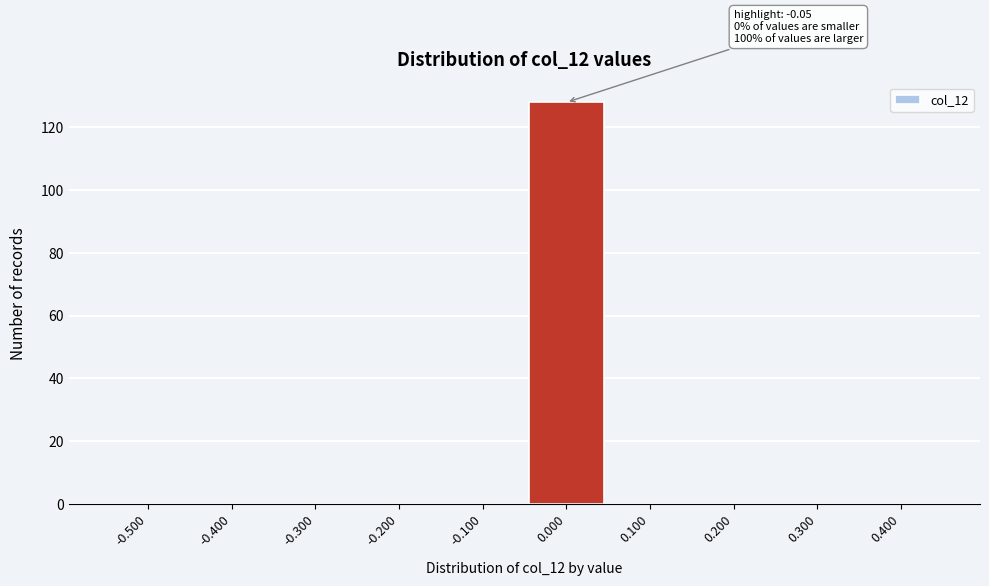

Which range on the x-axis has the tallest bar?

-0.05 to 0.05